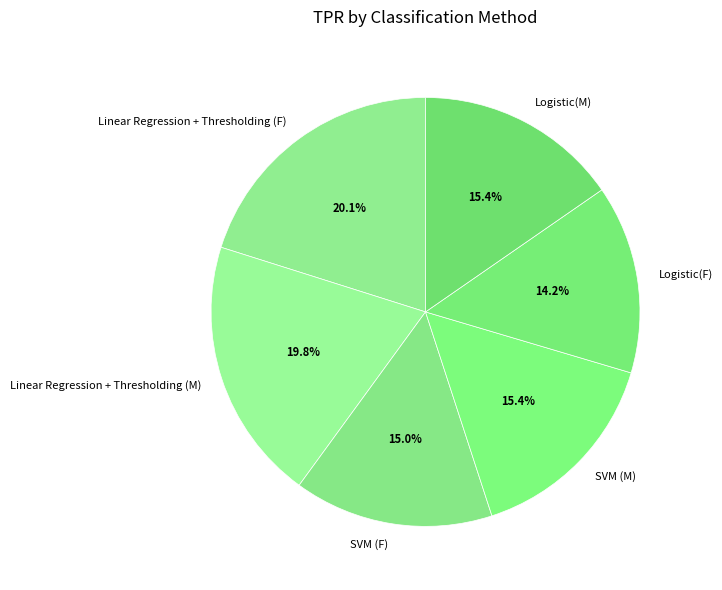

To the nearest percent, what is the difference between the largest and smallest slice percentages?

6%